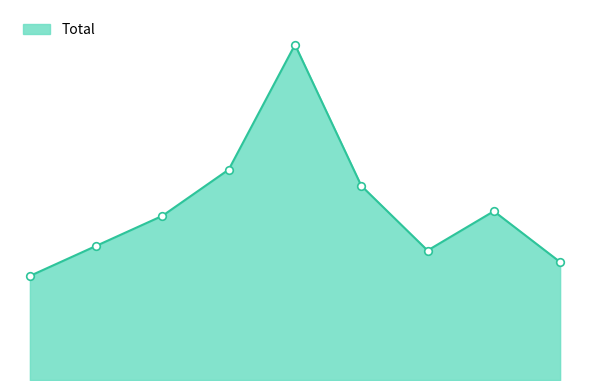

Is this an area chart (filled region under the line)?

Yes